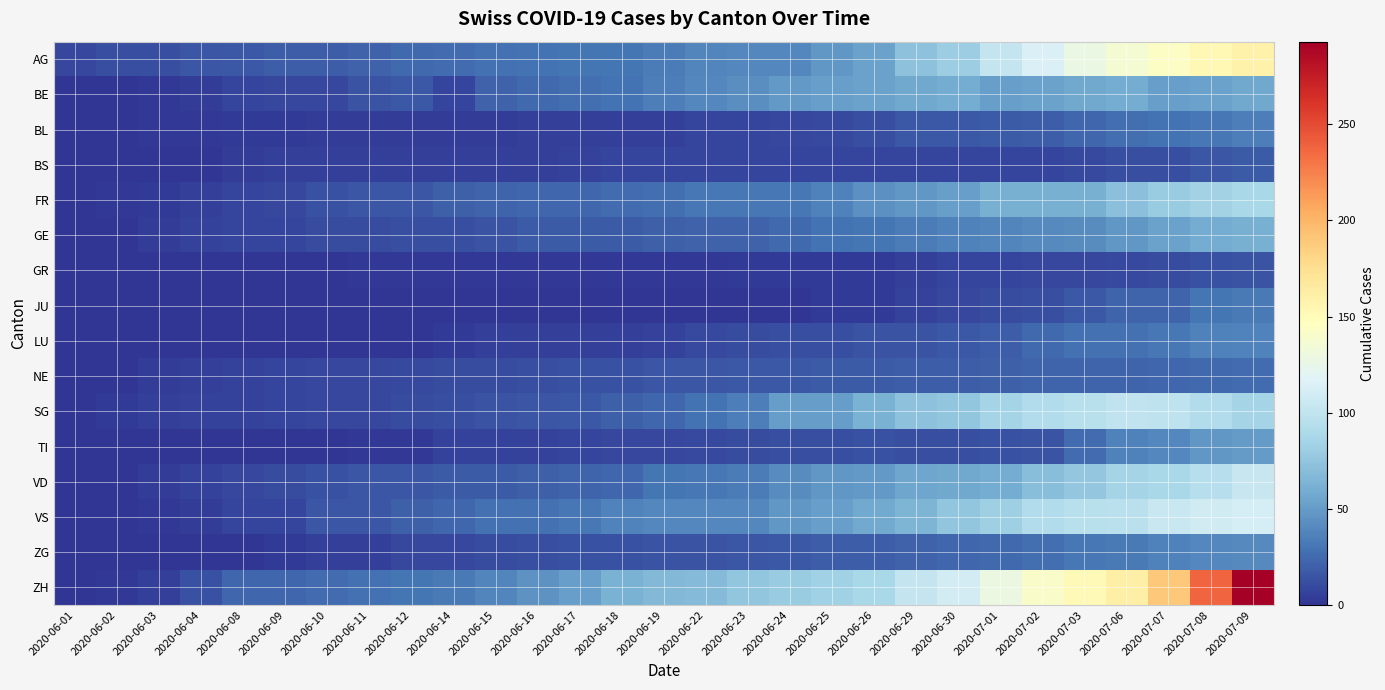

What is the total value across all series at 2020-06-08?

101